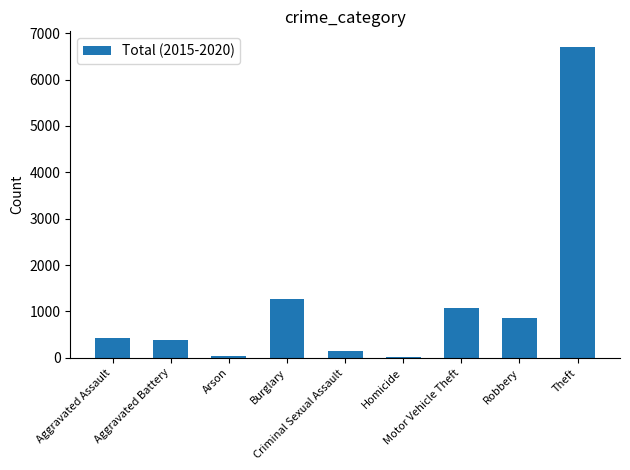

What is the maximum value shown in the chart?

6706